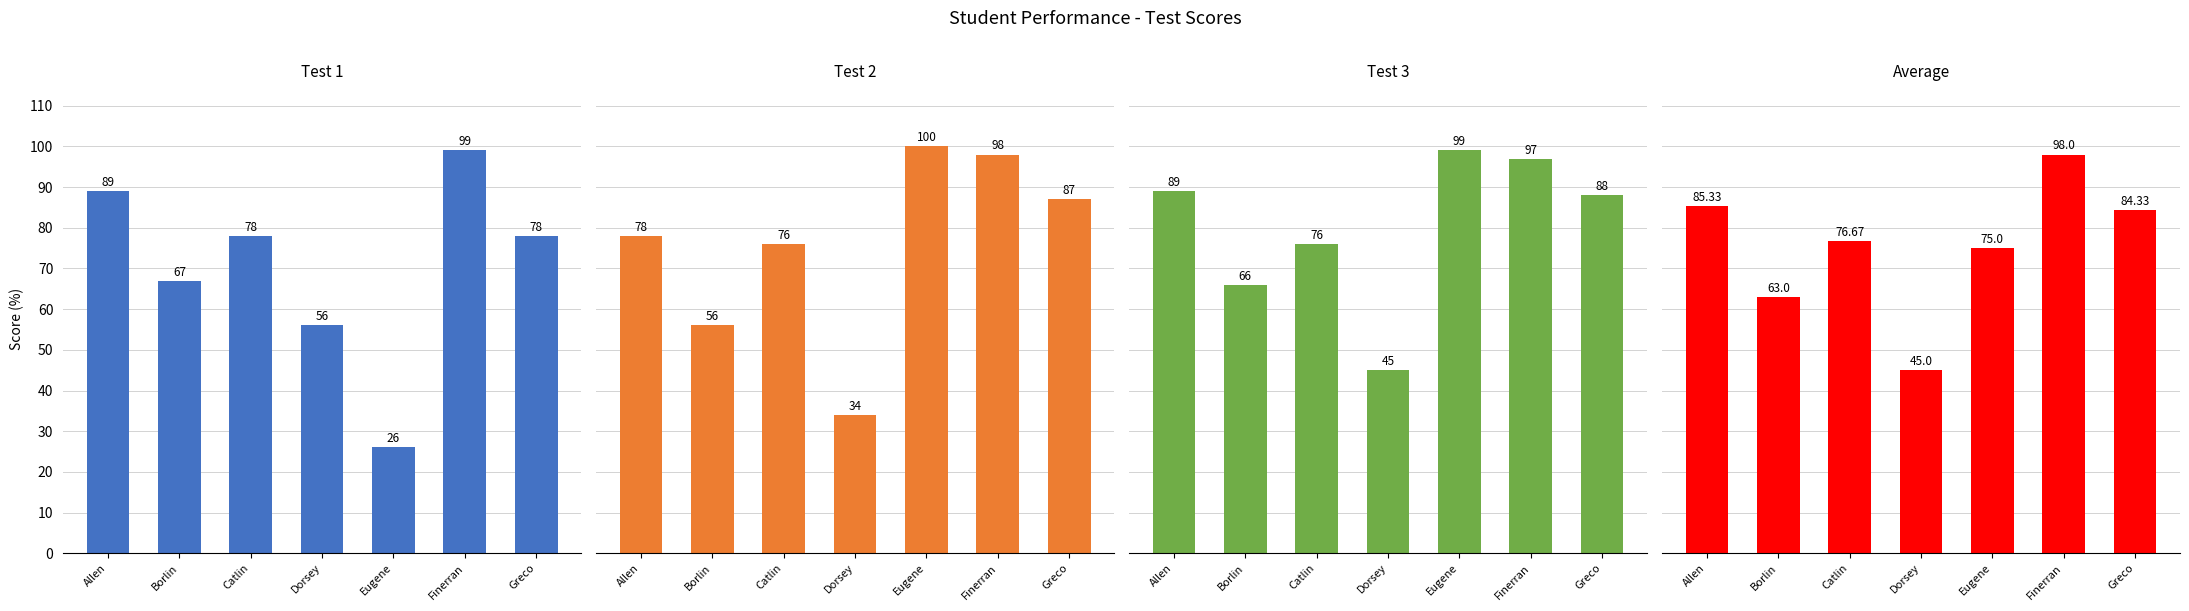

Which label corresponds to the largest value in the chart?

Eugene